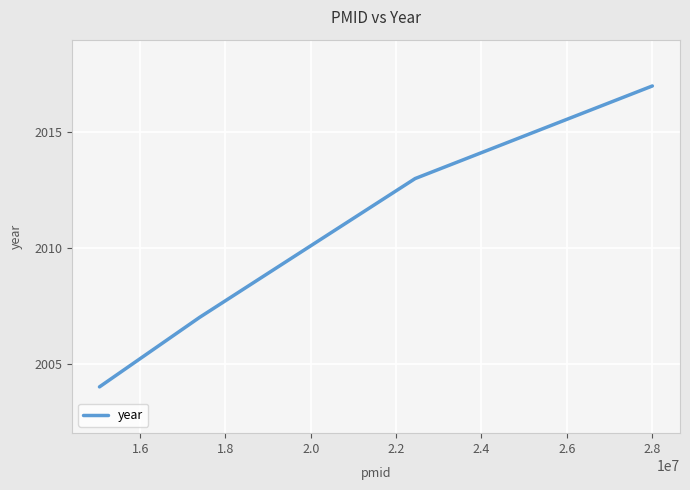

How many lines are shown in the chart?

1